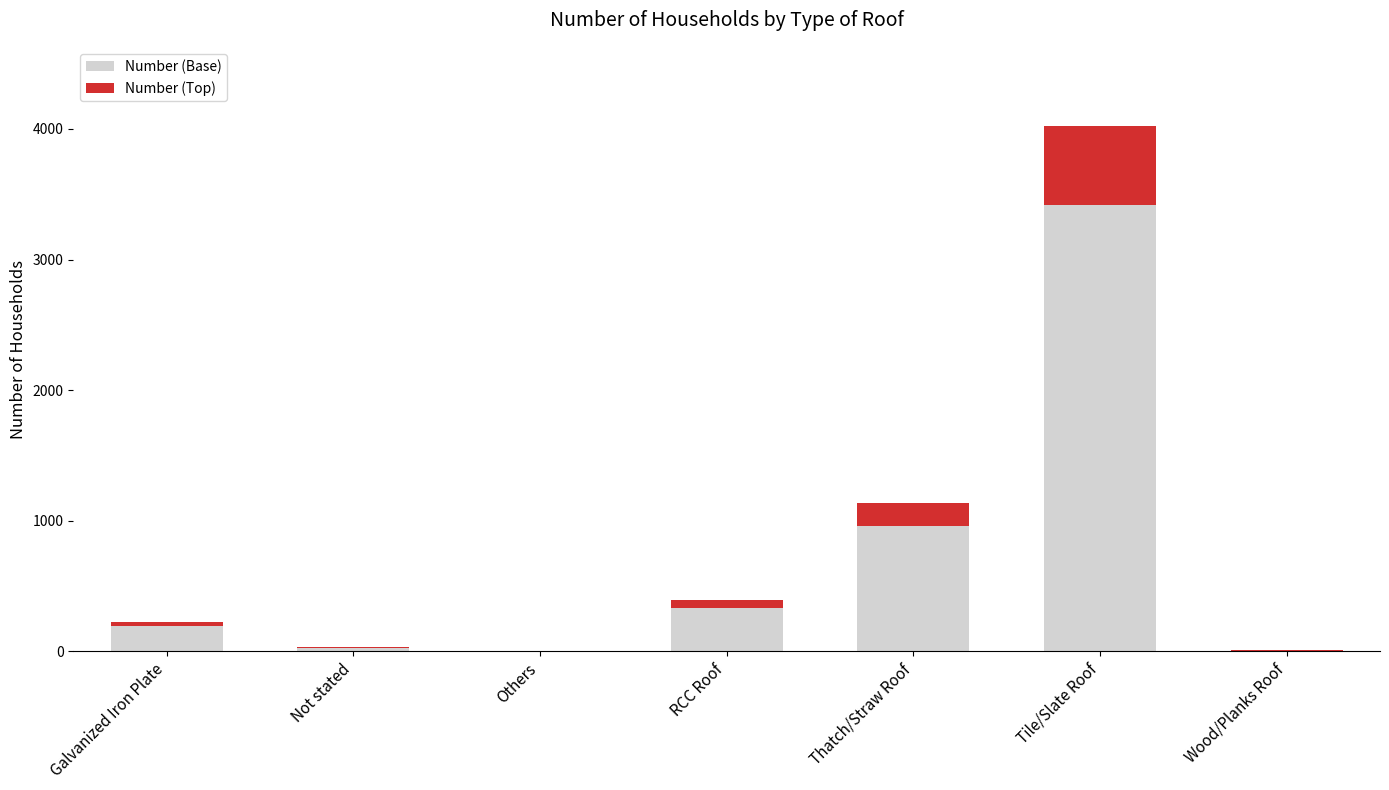

Are the bars grouped side by side (vs. stacked)?

No